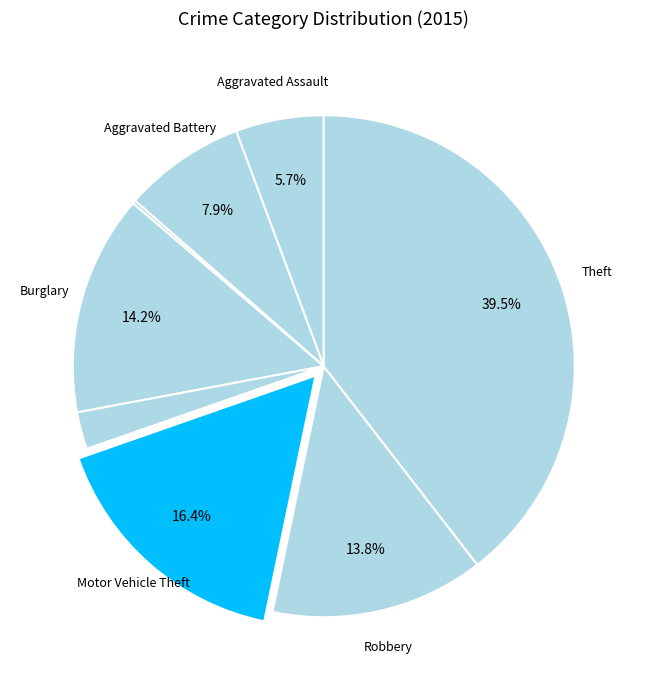

To the nearest percent, what is the difference between the largest and smallest slice percentages?

40%